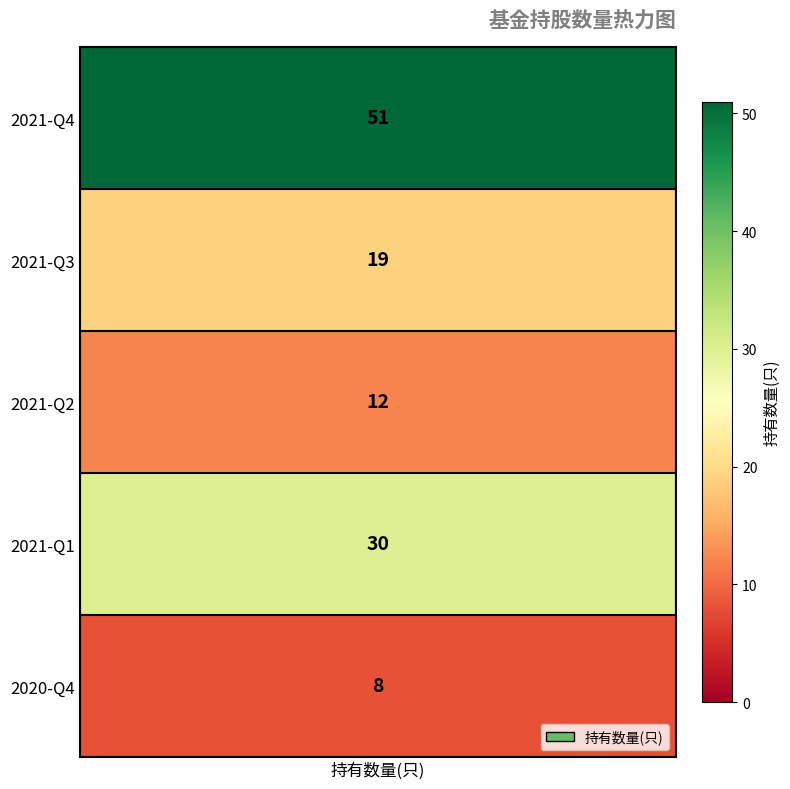

What is the minimum value shown in the chart?

8